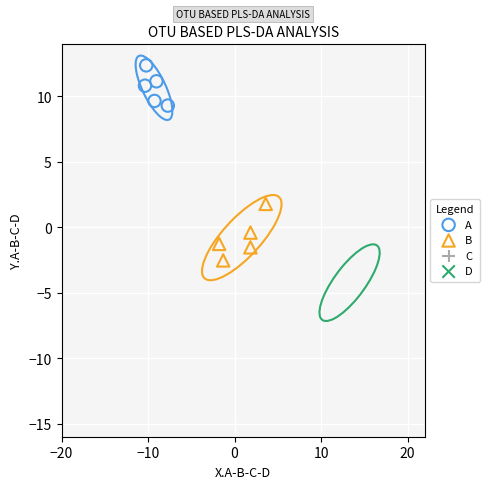

Which series contains the lowest Y value?

D